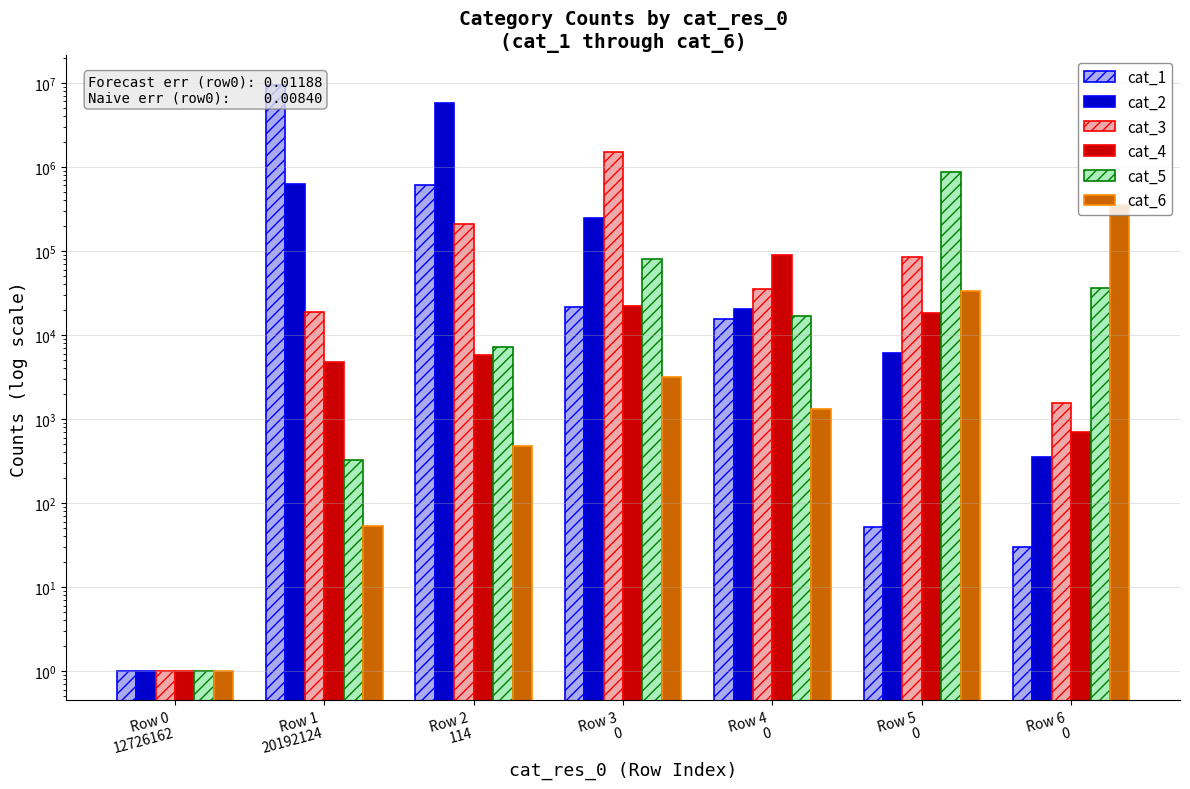

Is the value of cat_4 at Row 1
20192124 greater than the value of cat_5 at Row 0
12726162?

Yes